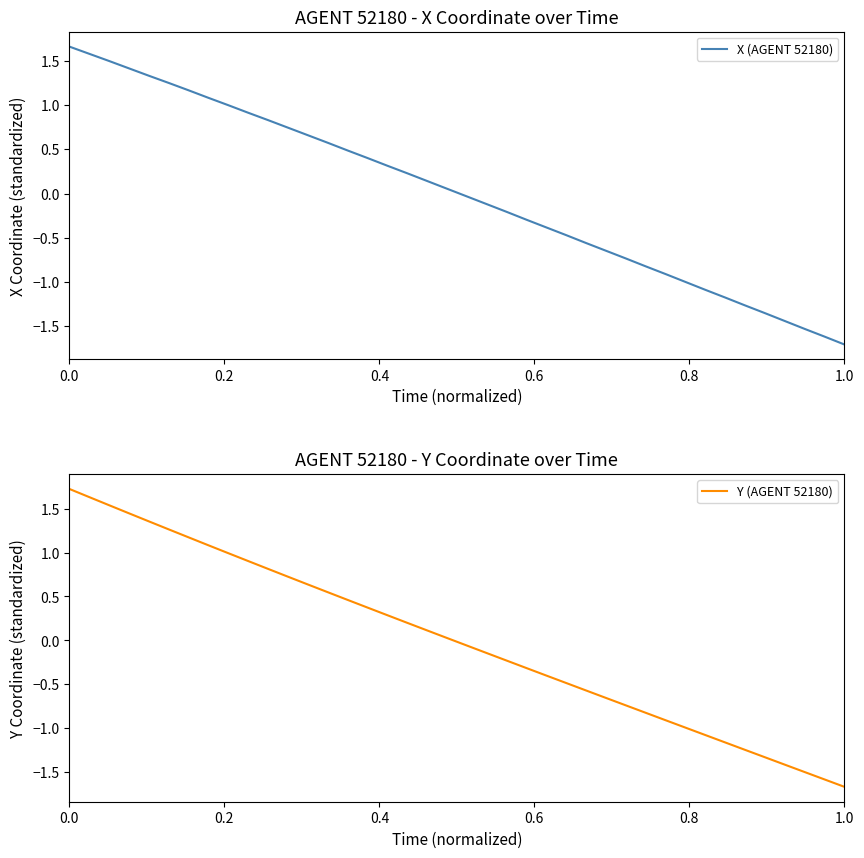

How many data points in X (AGENT 52180) are above 0?

20